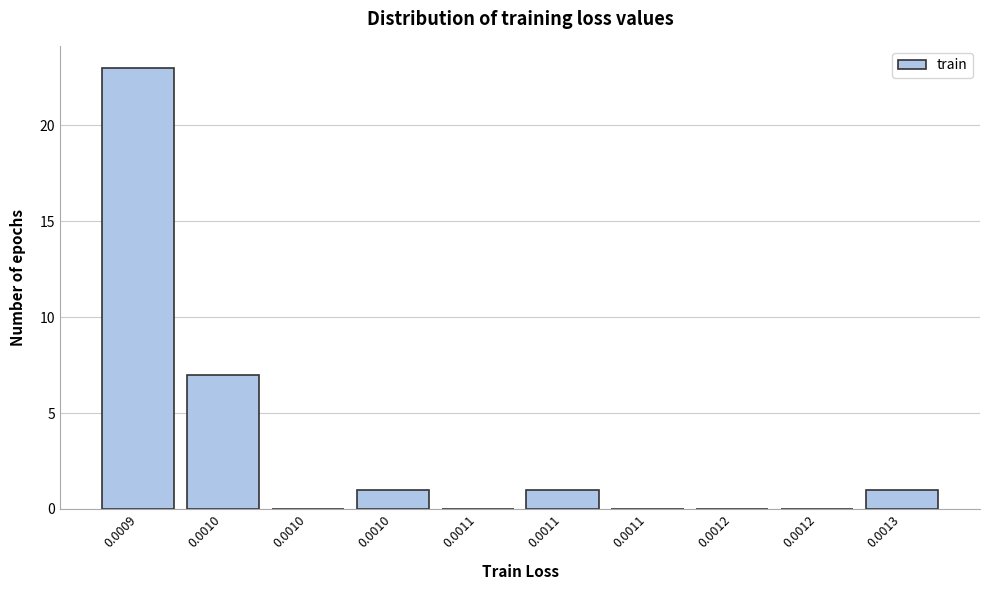

How many categories are shown in the chart?

10